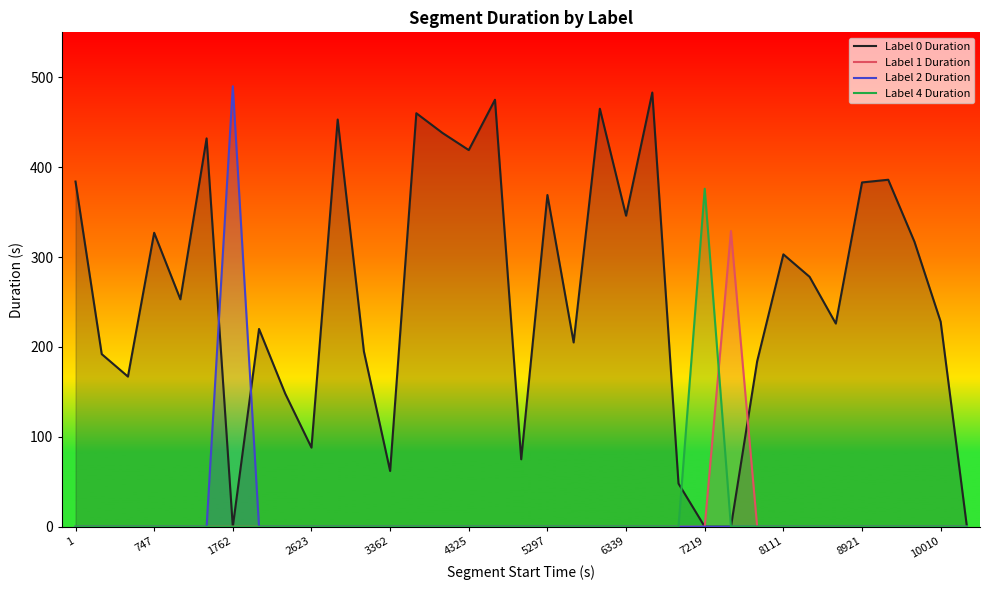

The value of Label 4 Duration at 16 is 242. True or false?

False